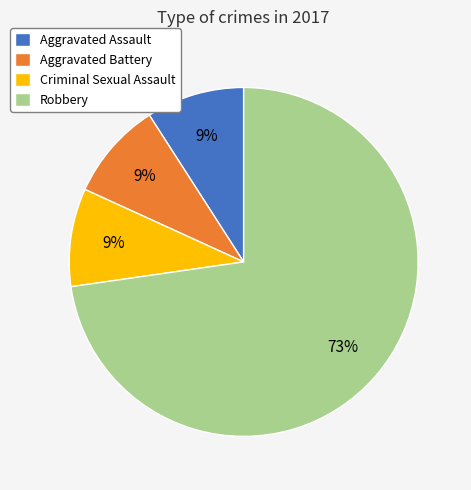

The Criminal Sexual Assault slice represents 9% of the pie. True or false?

True